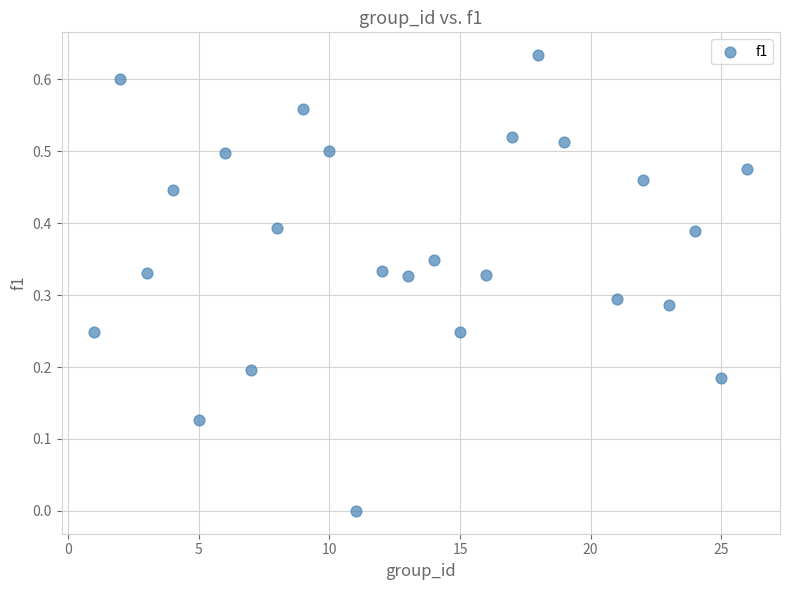

What is the range of X values (max minus min)?

25.0